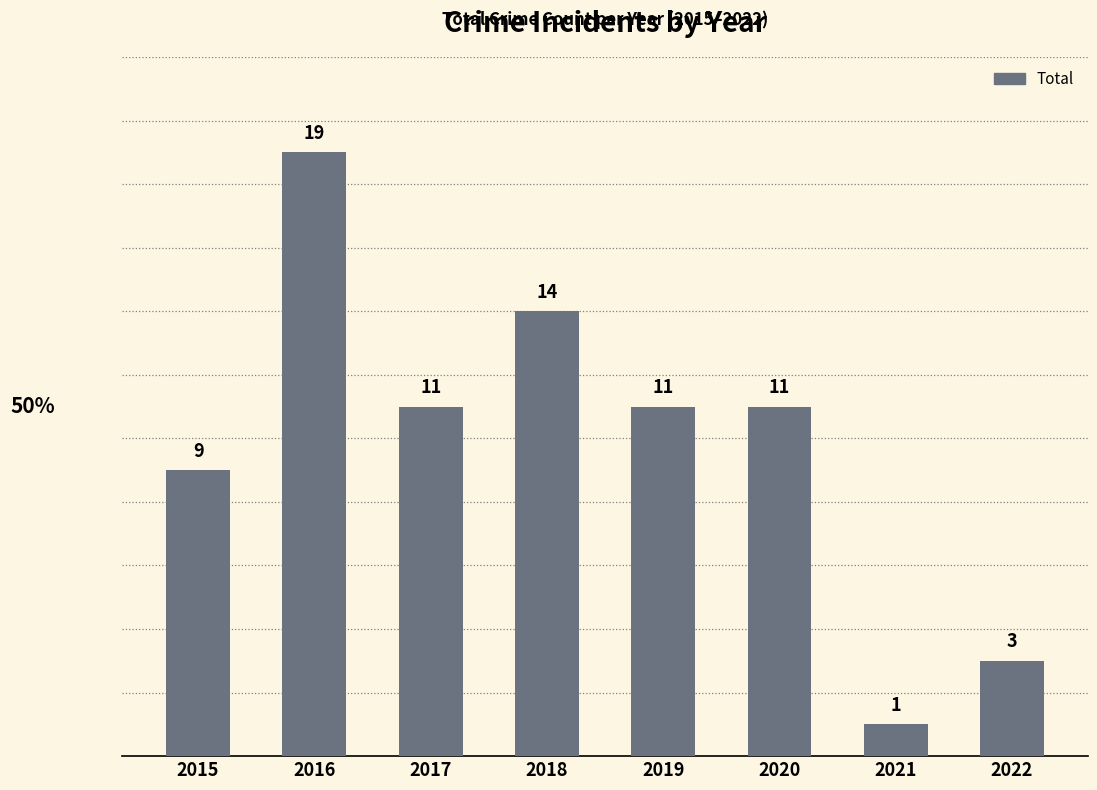

What is the change in value from 2019 to 2022?

-8